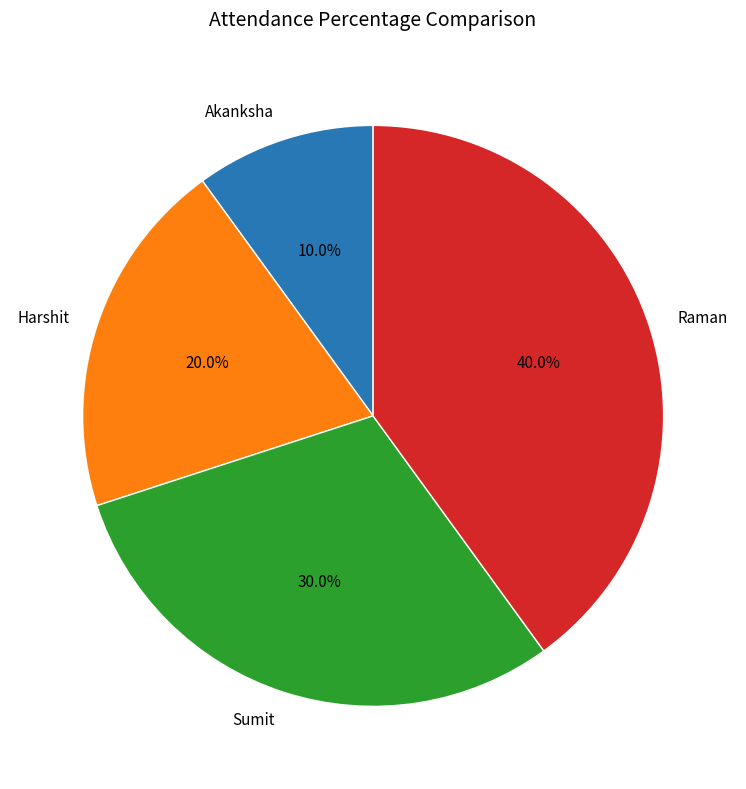

How many slices are in this pie chart?

4